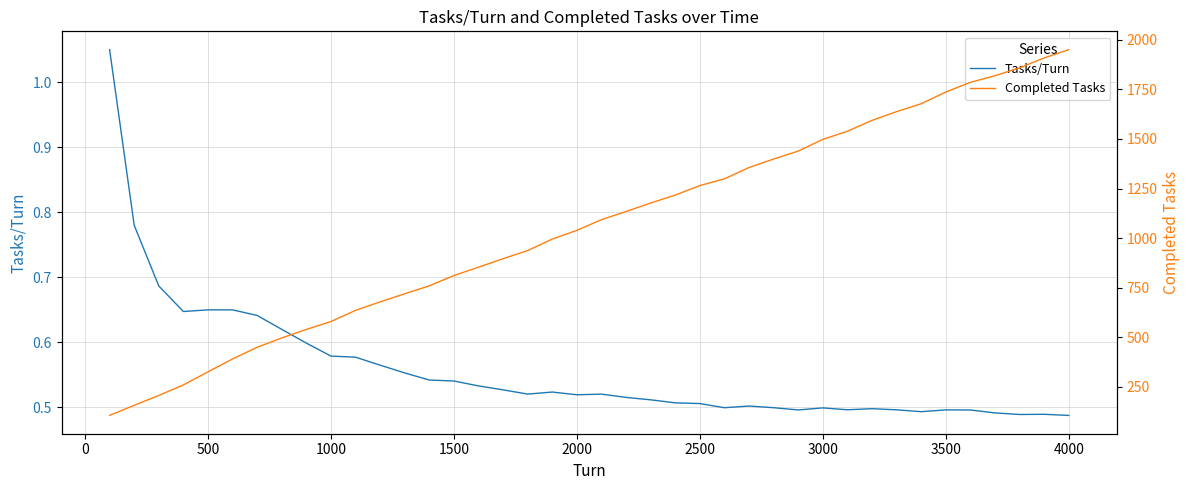

At how many categories does at least one series exceed 66?

40